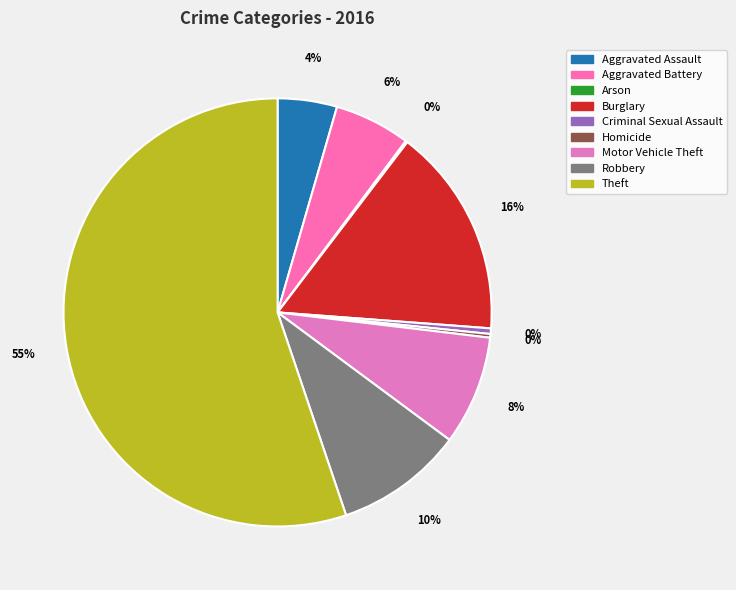

Which slice is the largest?

Theft